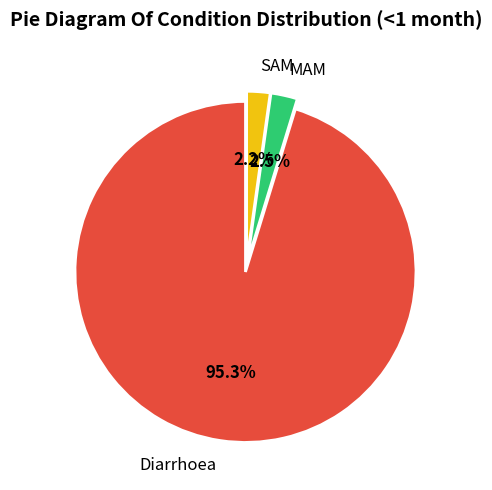

What portion of the pie excludes MAM?

97.5%